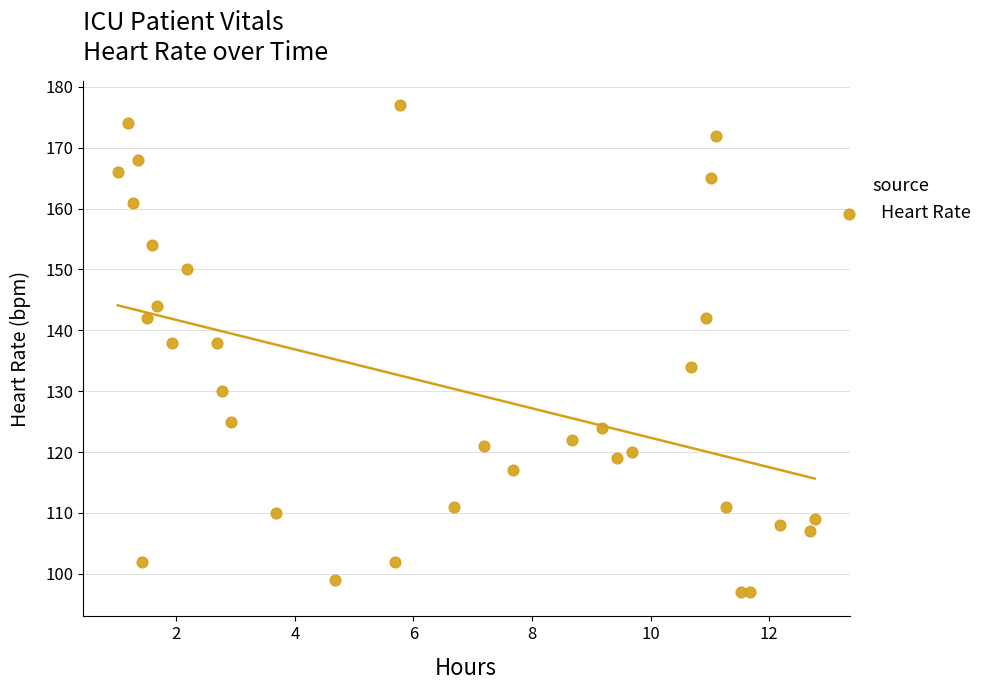

What is the range of Y values (max minus min)?

80